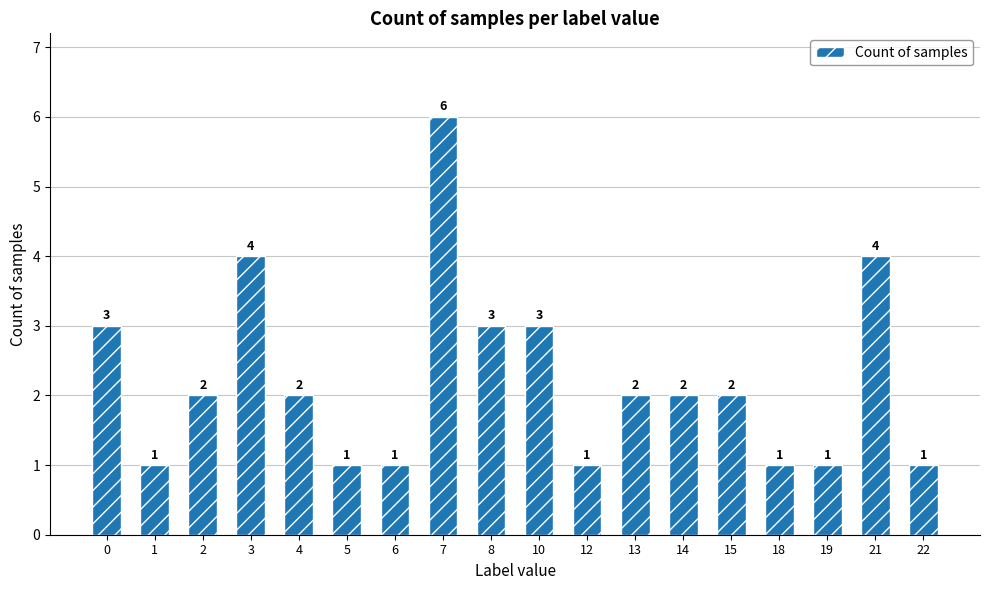

The value at 10 is 3. True or false?

True